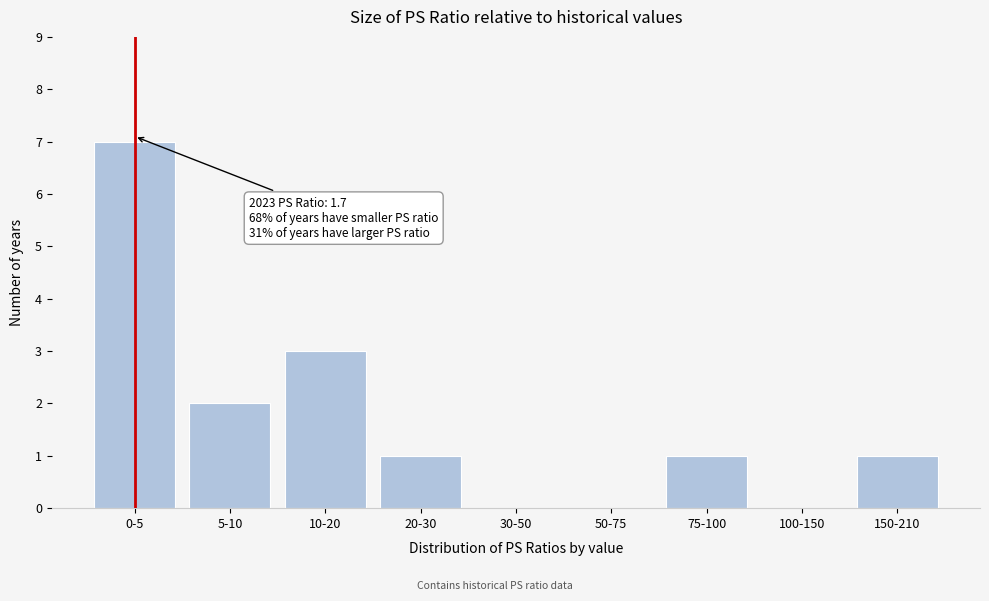

Reading left to right, what are all the values shown in this chart?

0-5=7	5-10=2	10-20=3	20-30=1	30-50=0	50-75=0	75-100=1	100-150=0	150-210=1